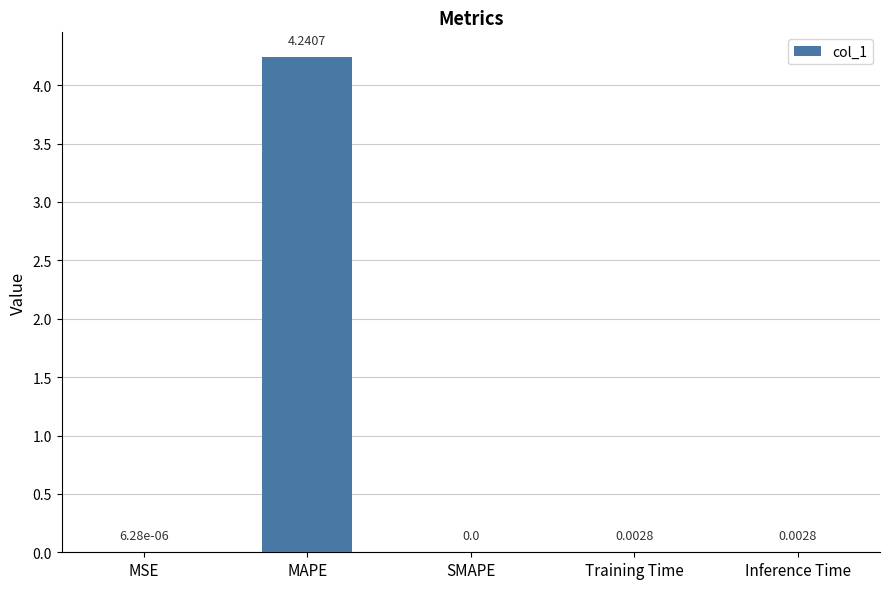

At which category does the chart reach its peak across all series?

MAPE